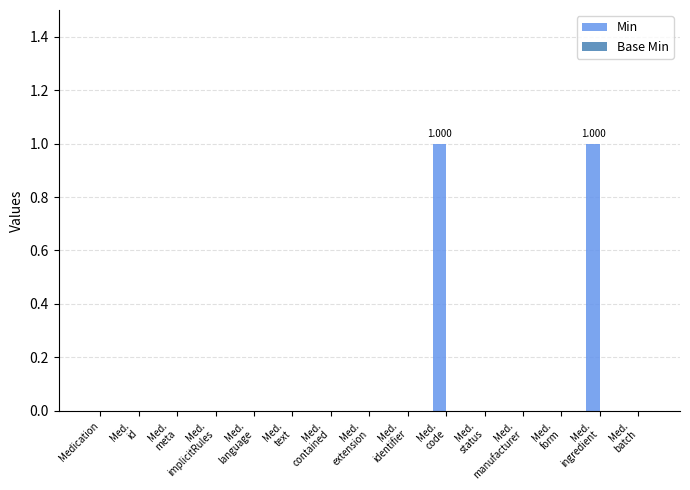

What position from the right is Med.
text?

10